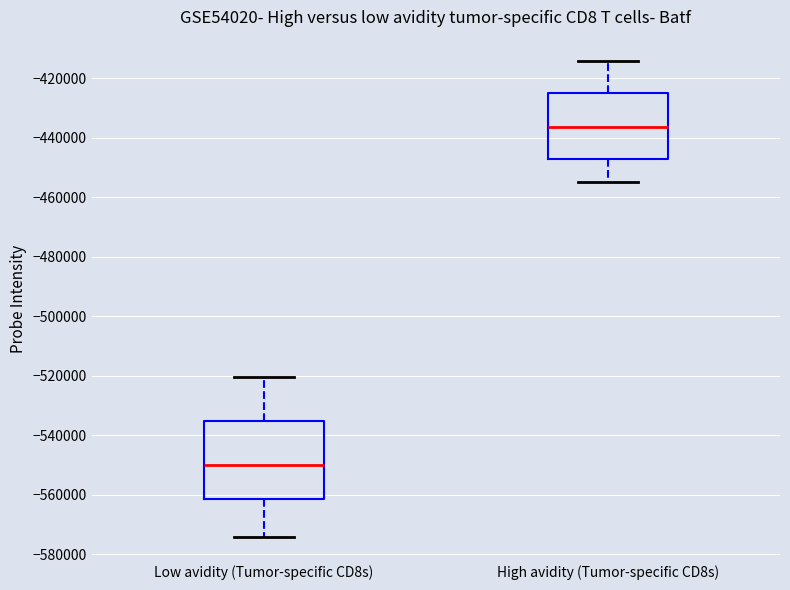

Which box's median line is the highest?

High avidity (Tumor-specific CD8s)